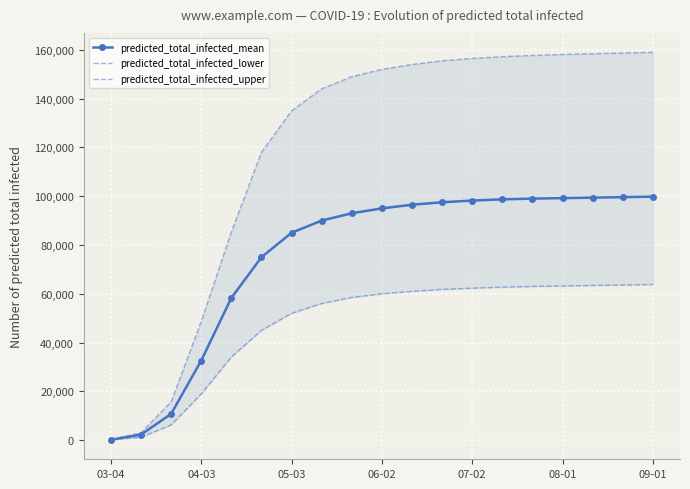

What is the maximum value for predicted_total_infected_mean?

99800